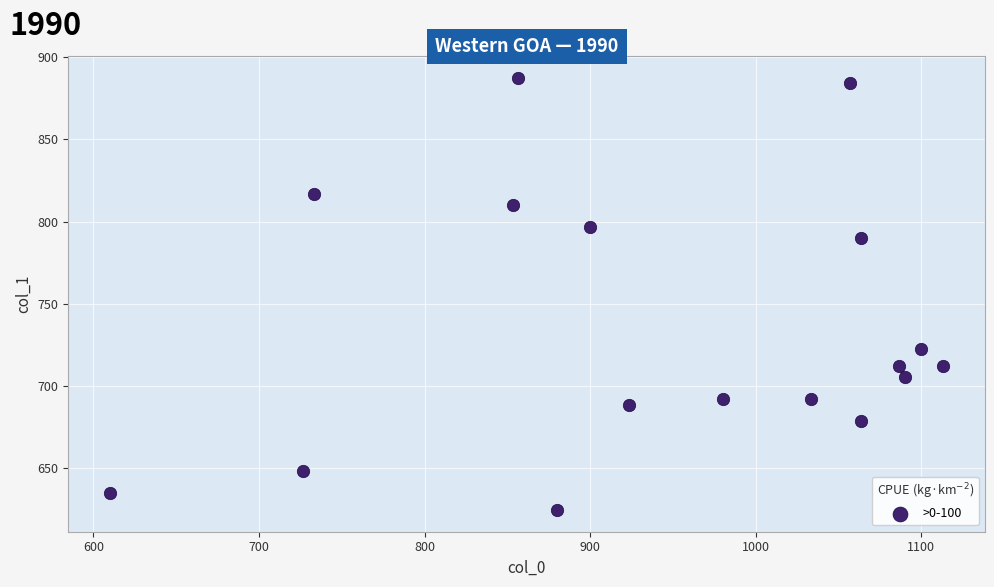

What is the range of X values (max minus min)?

503.3